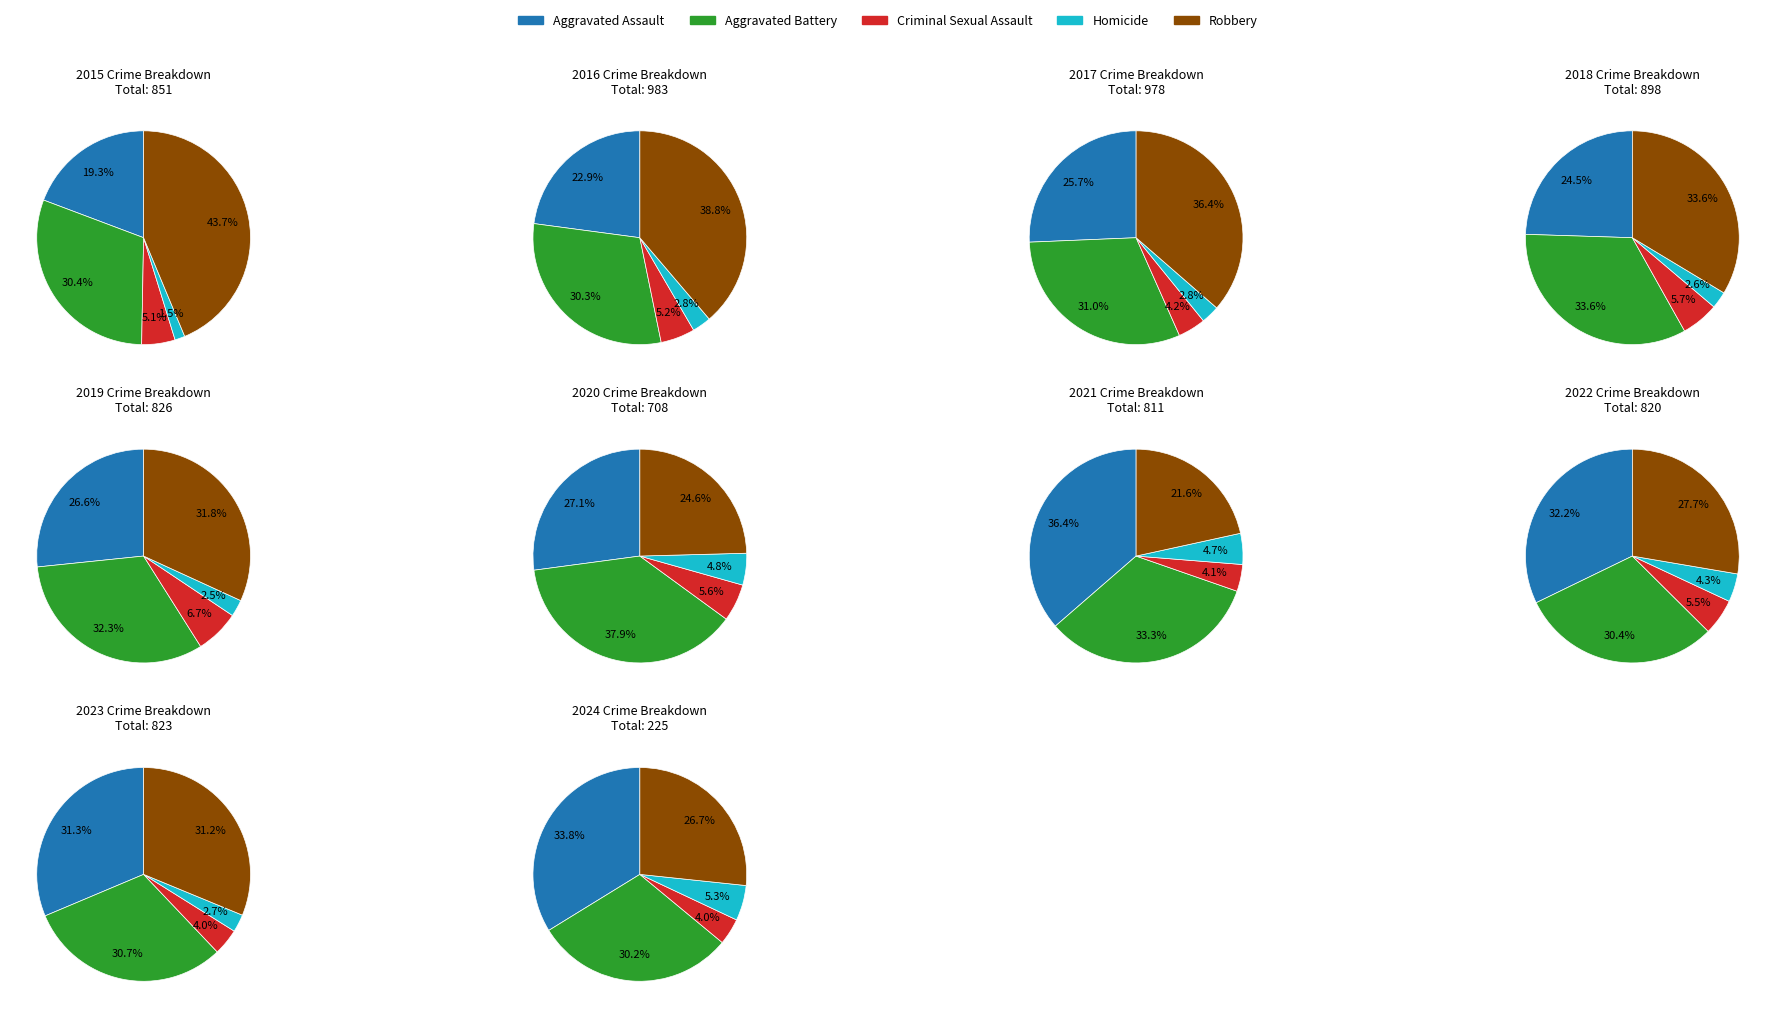

Rank the series at 2019 from highest to lowest value.

Aggravated Battery, Robbery, Aggravated Assault, Criminal Sexual Assault, Homicide